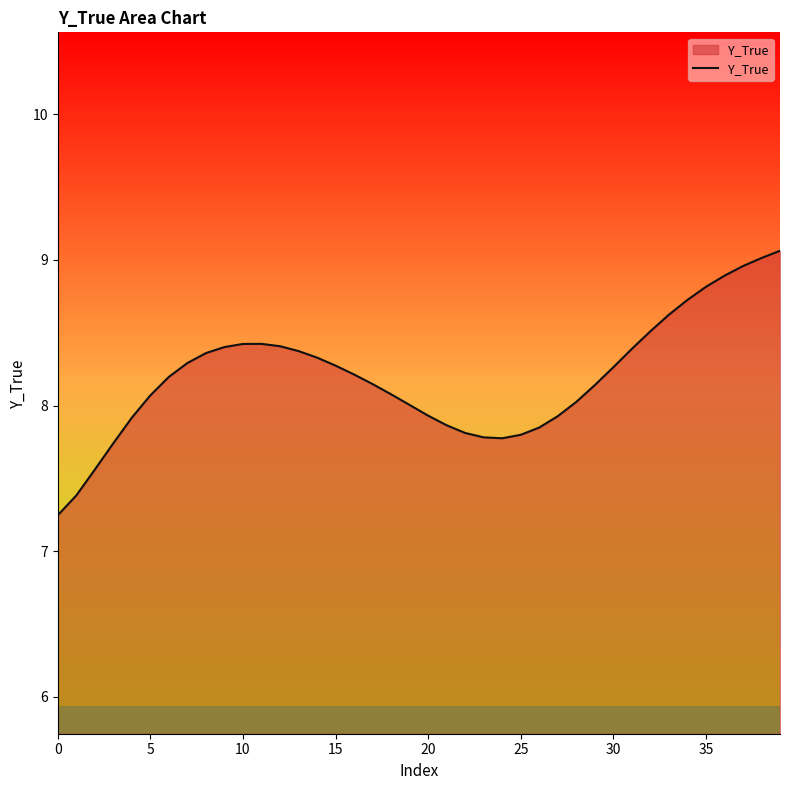

What is the maximum value shown in the chart?

9.1